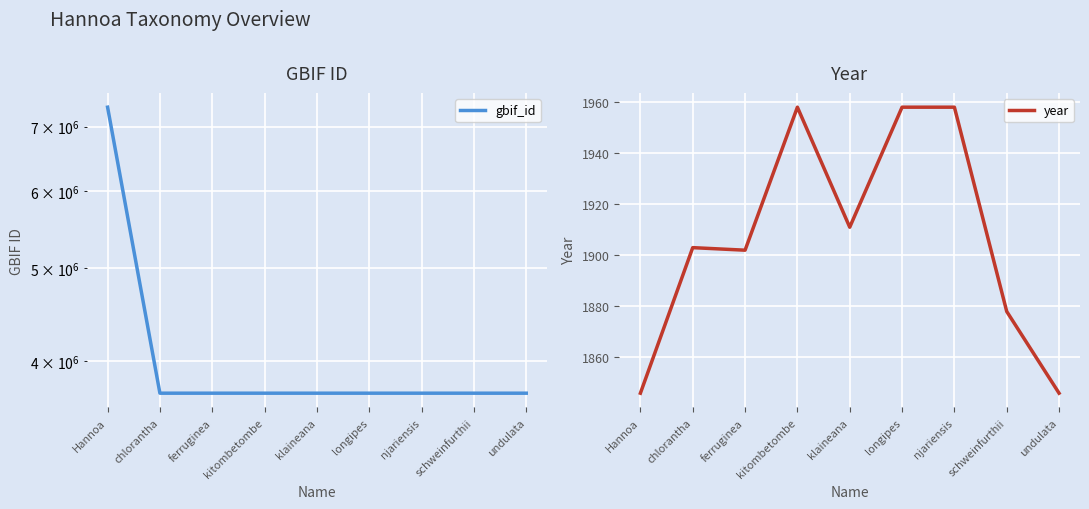

List the series in order of their overall mean, lowest first.

year, gbif_id